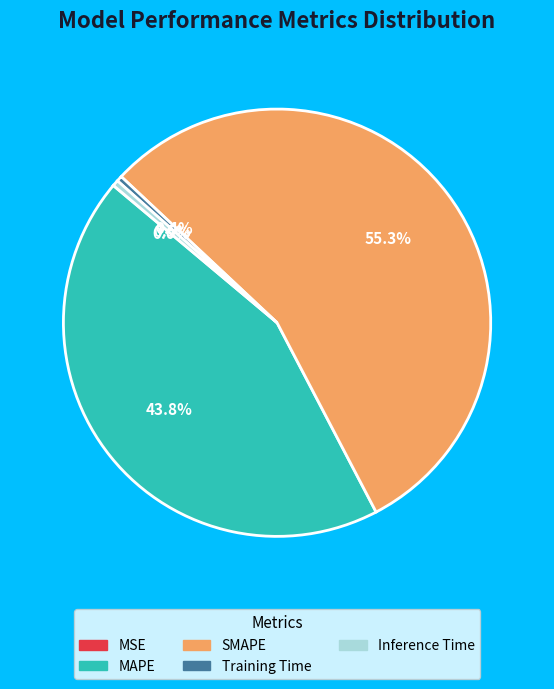

Is it true that Inference Time is 6% of the pie?

False